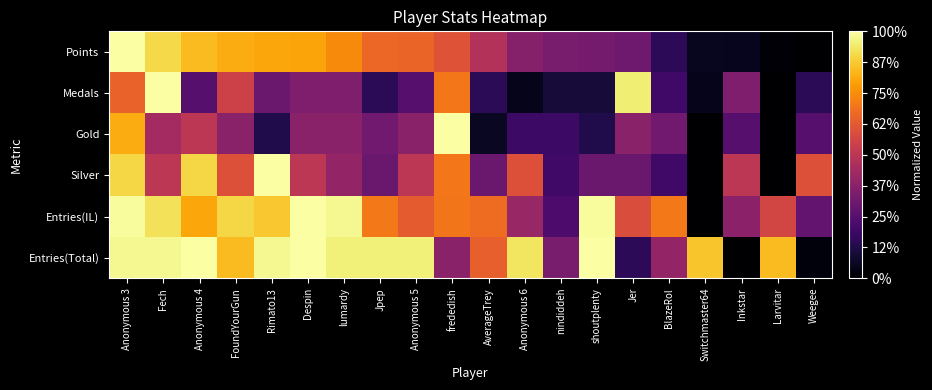

What is the total value across all series at nindiddeh?

1.4